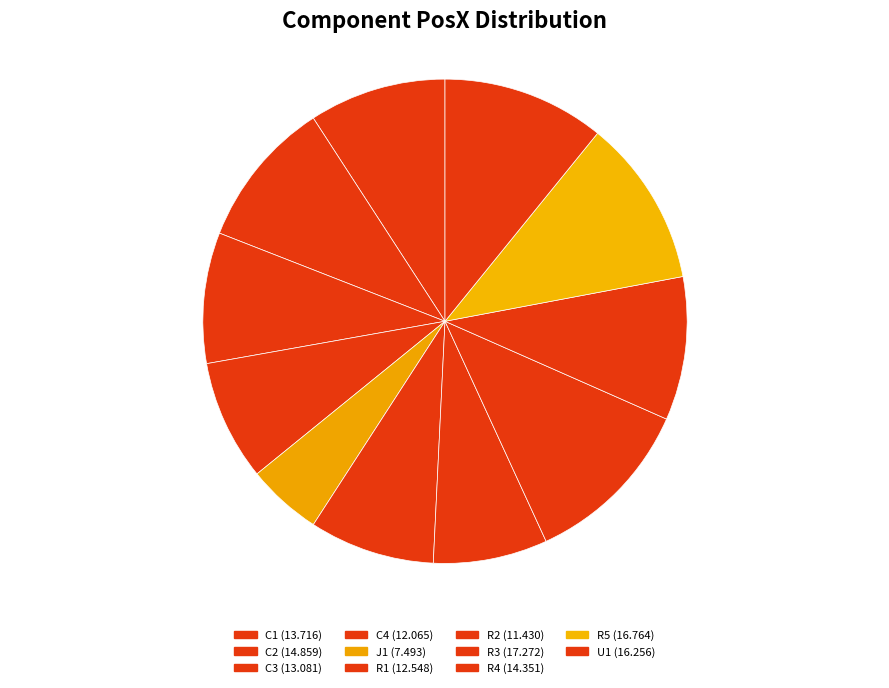

Count the number of slices in the pie.

11